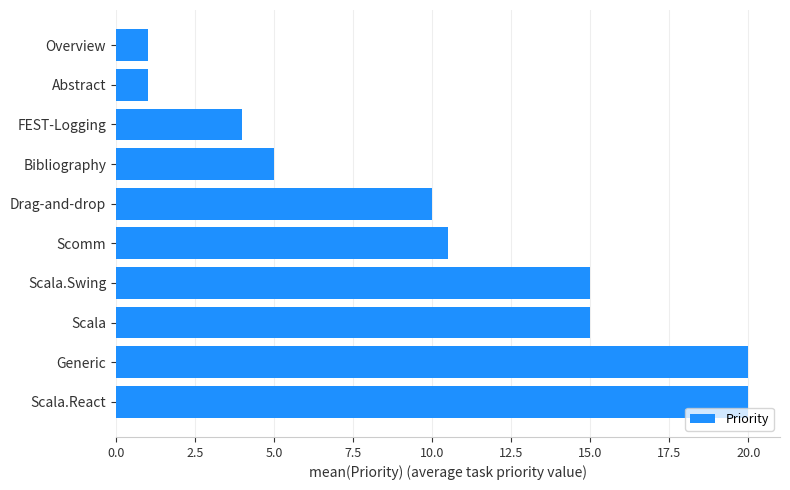

Read the value at Scala.

15.0